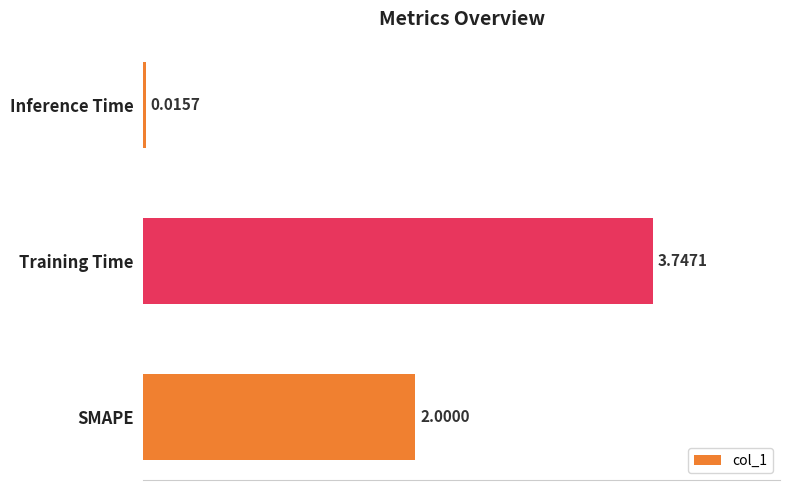

Which category has the highest value across all series?

Training Time